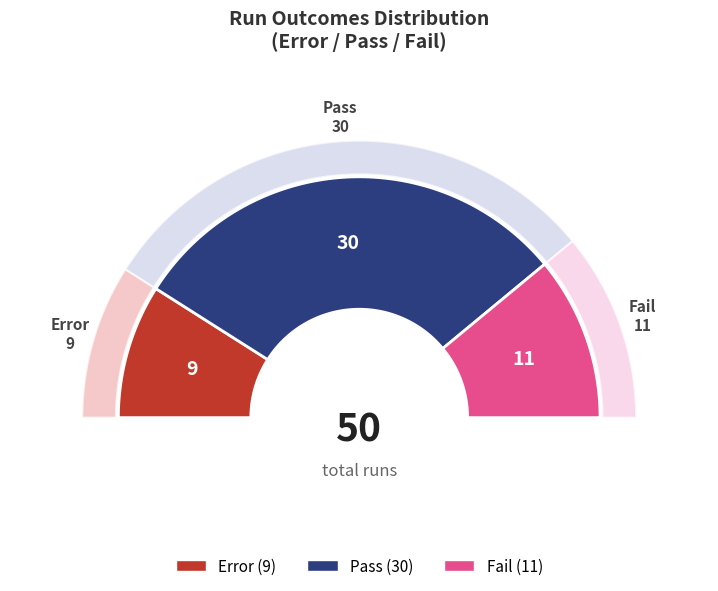

The Fail slice represents 28% of the pie. True or false?

False